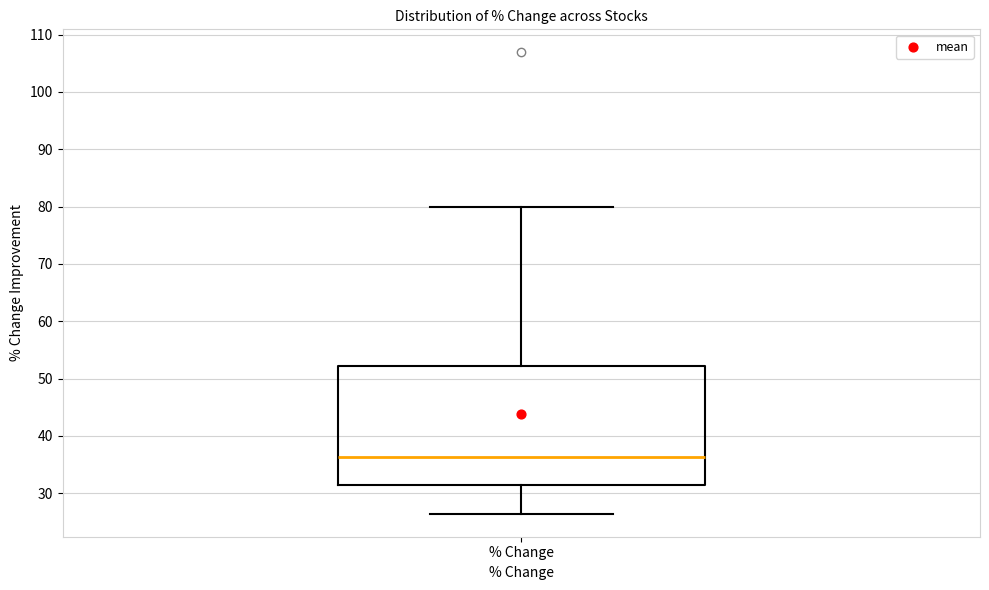

Transcribe this box plot: give where the median line is, the range the box spans, and where the two whiskers end, as read against the y-axis. The values are not printed on the chart, so give them approximately, as read against the axis.

median 36, box 31 to 52, whiskers 26 to 80